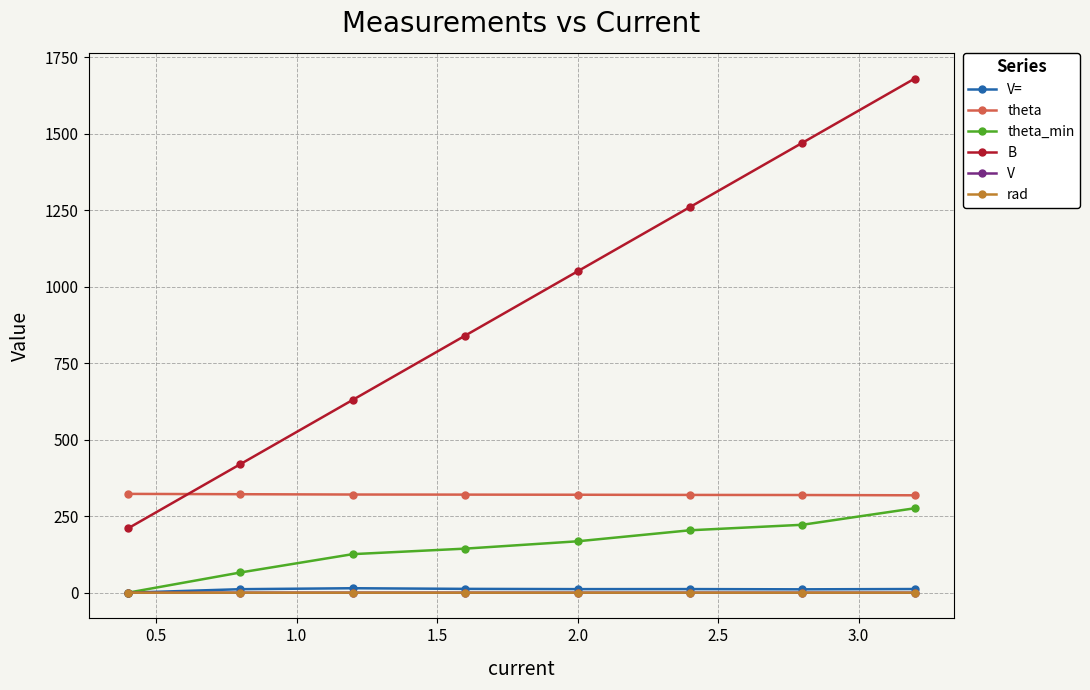

What is the highest value of the theta series?

323.0